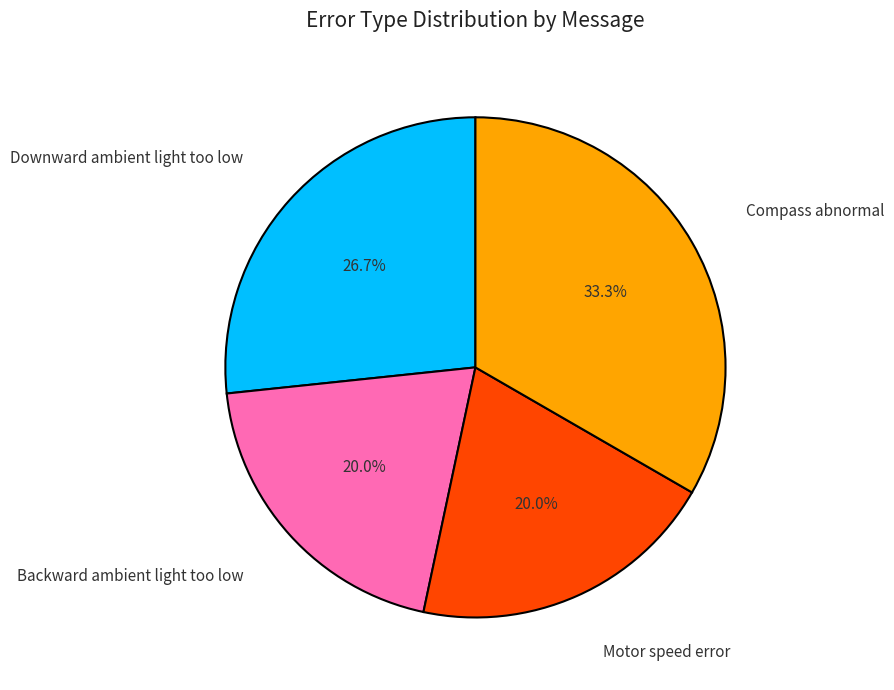

Approximately how many times larger is the value at Downward ambient light too low compared to Backward ambient light too low?

1.3